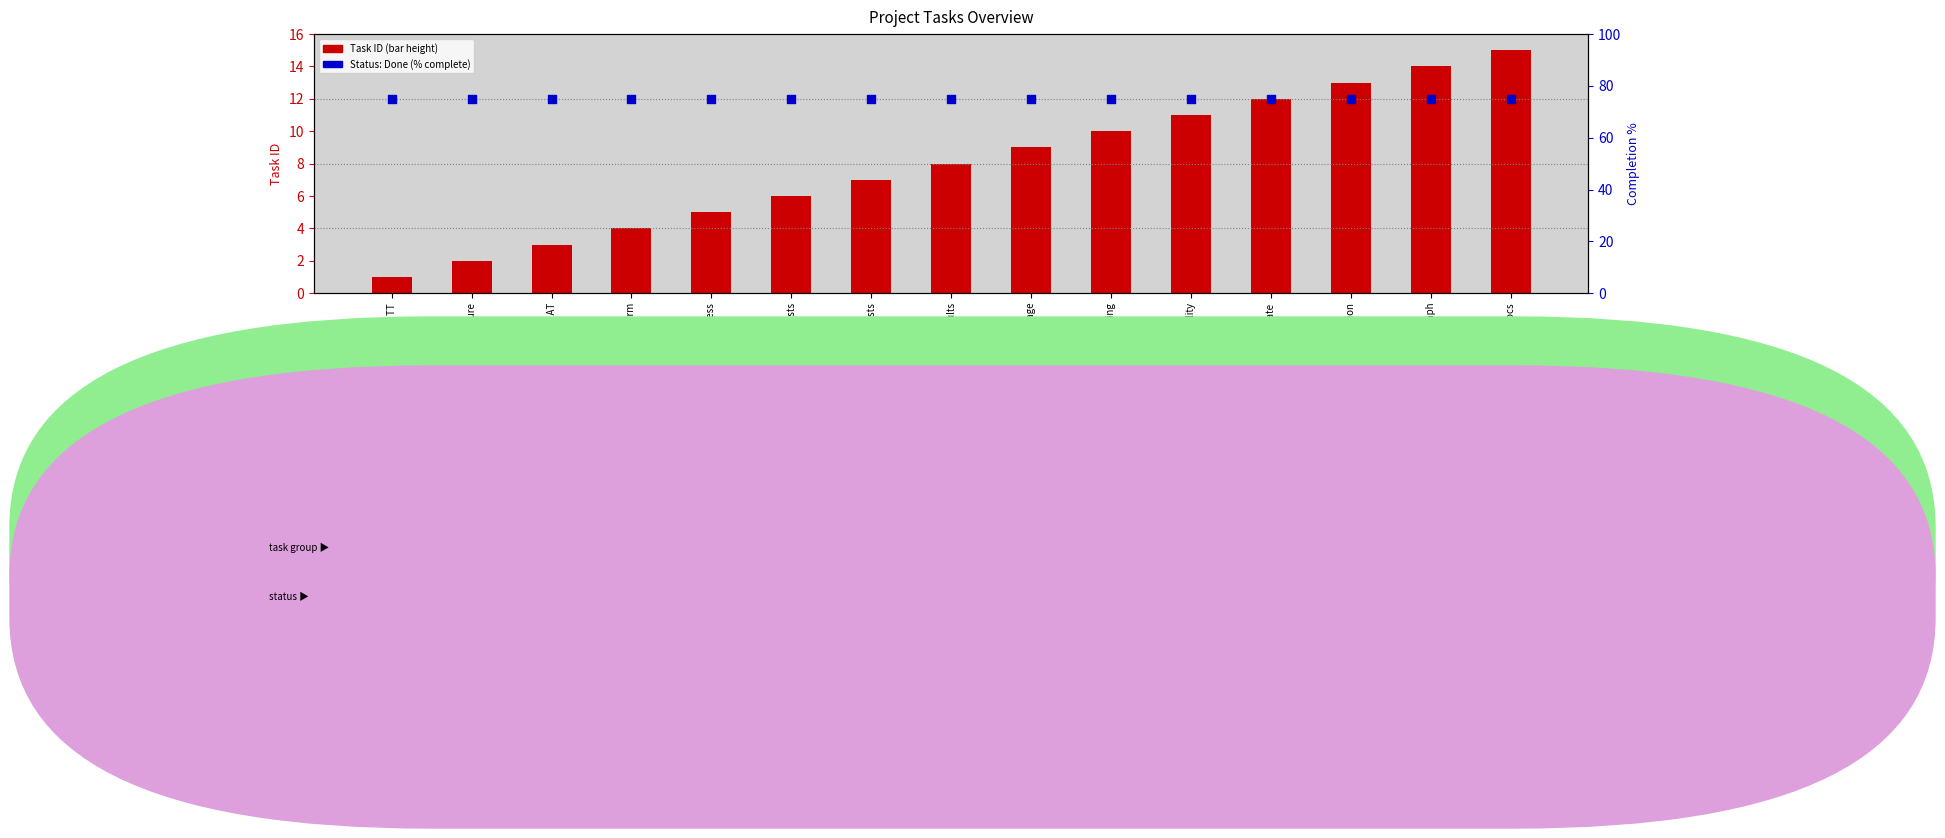

Which series contains the highest Y value?

Status: Done (percentile)